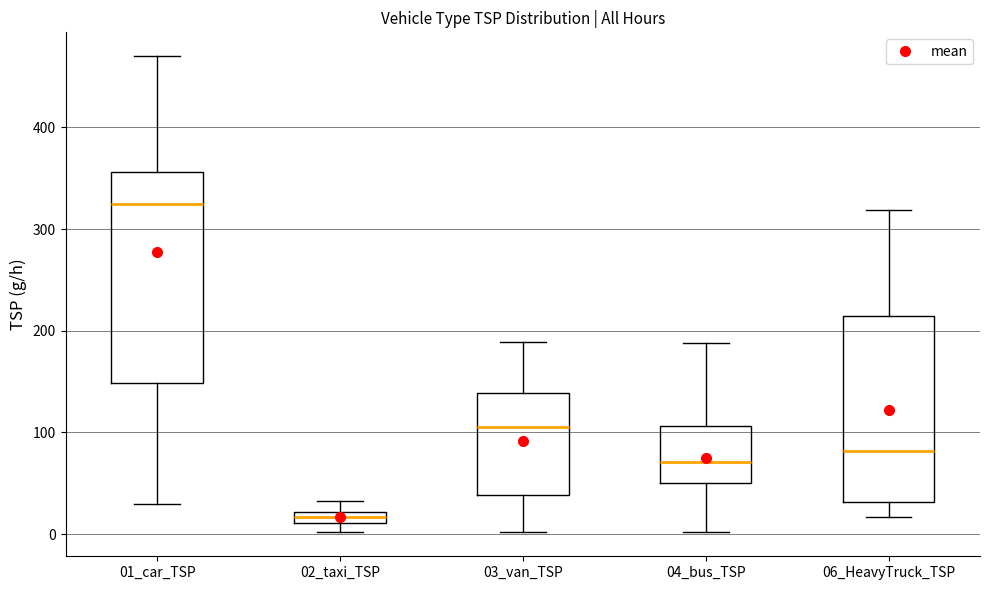

Where is the upper edge of the box for 04_bus_TSP on the y-axis? The values are not printed on the chart, so give them approximately, as read against the axis.

110